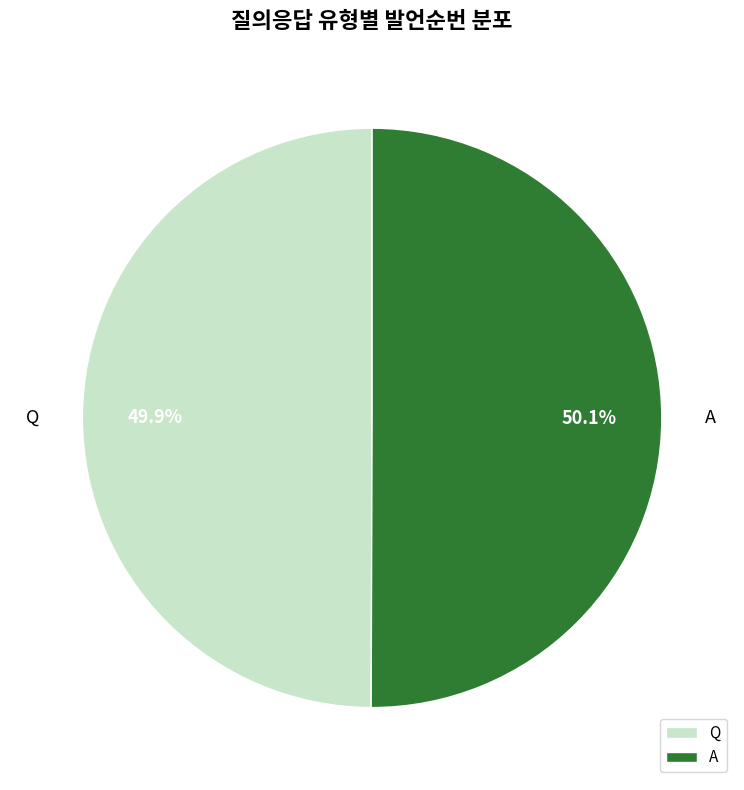

What percentage is the Q slice, to the nearest percent?

50%